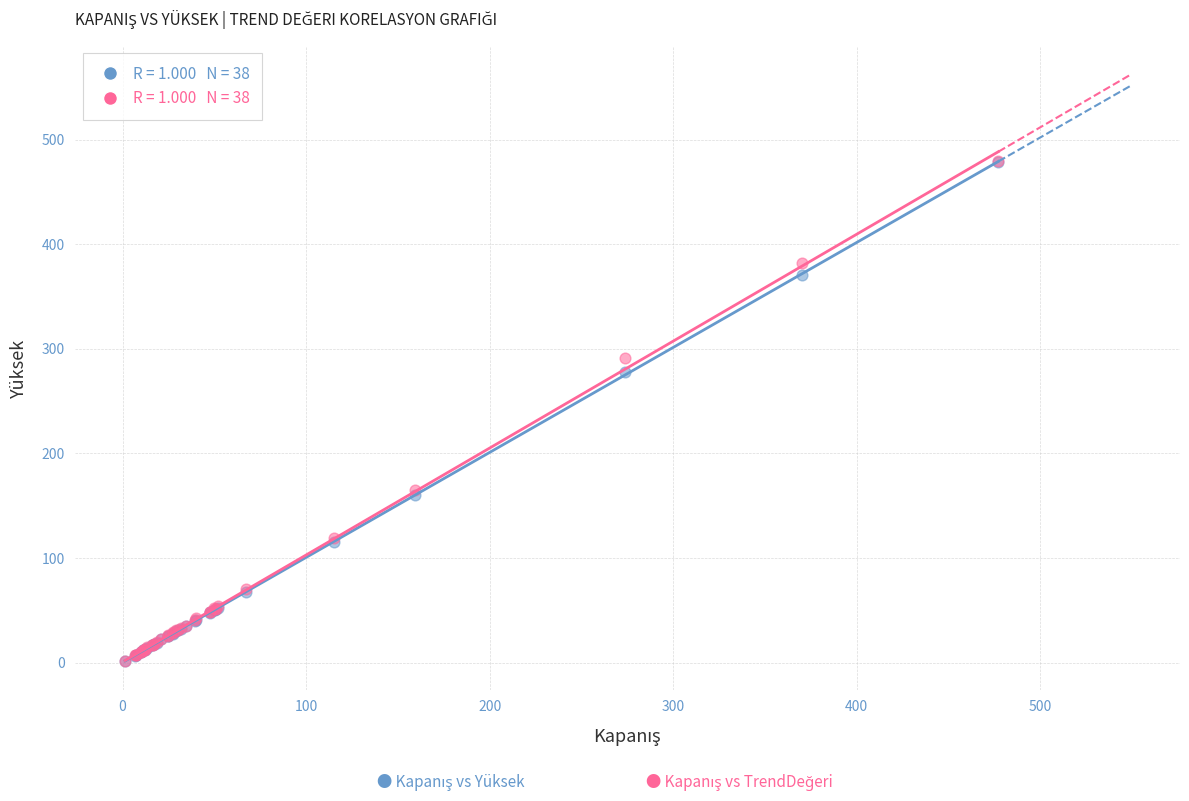

Across all series, what Y value is closest to 240?

277.5